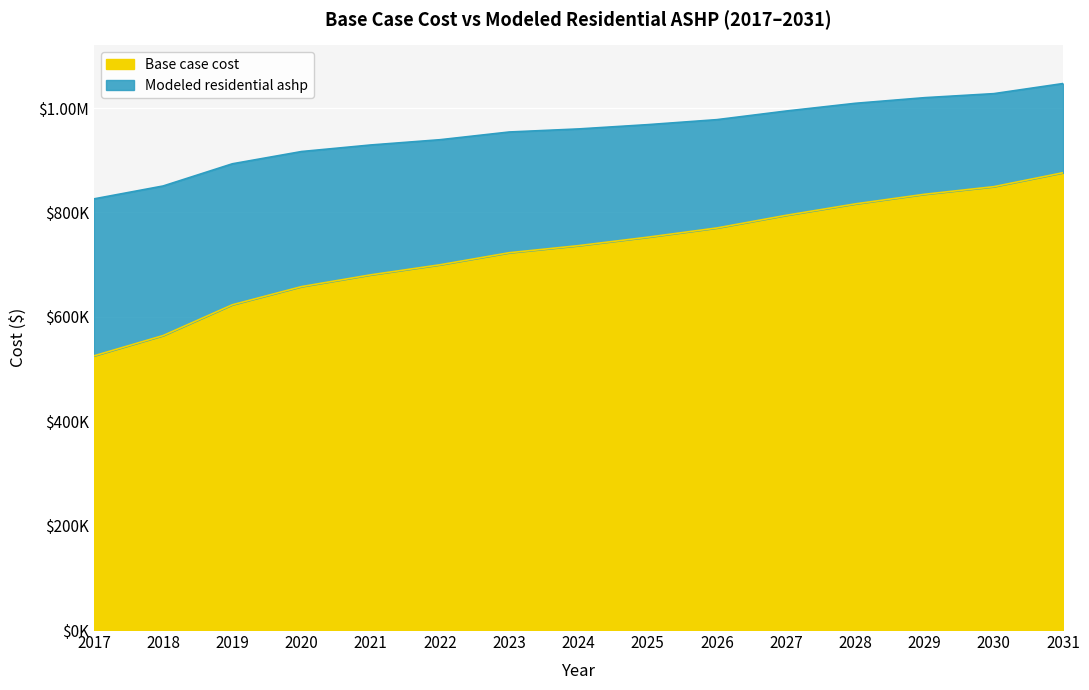

List the series in order of their overall mean, lowest first.

Base case cost, Modeled residential ashp